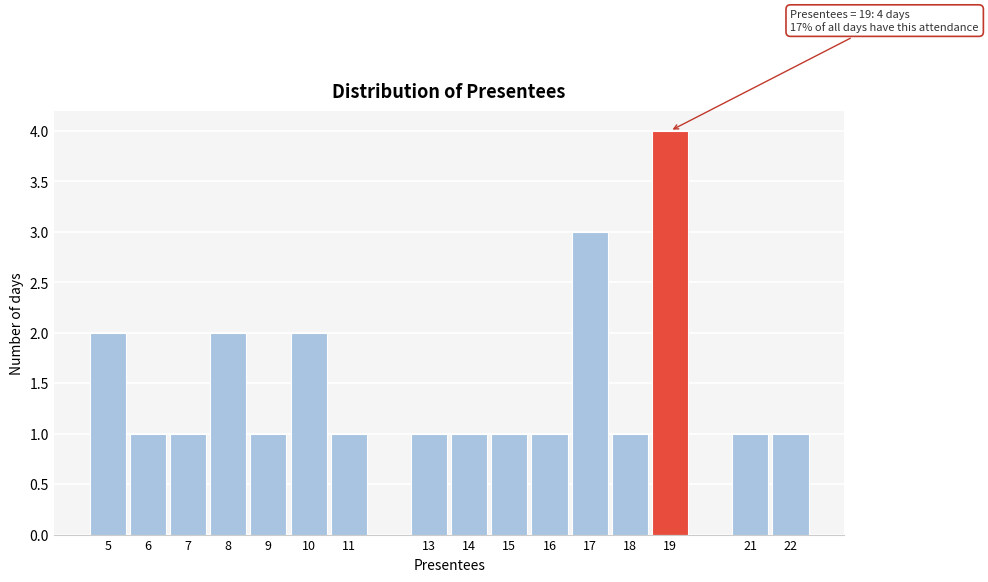

Over which range of the x-axis is the bar tallest?

18.5 to 19.5